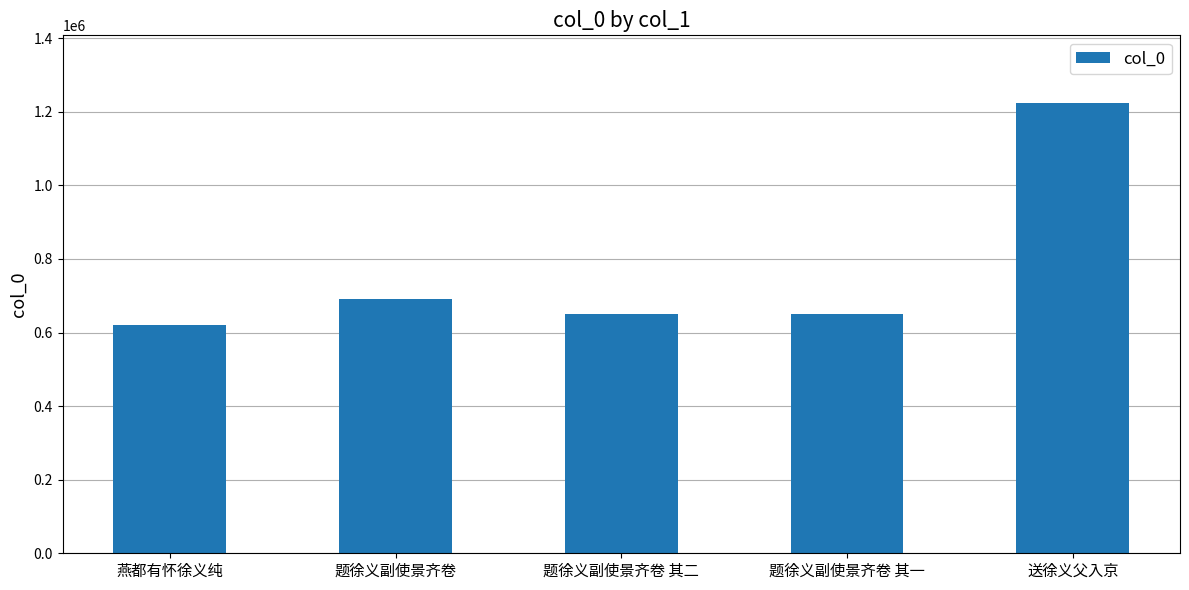

What is the difference between the maximum and minimum values?

603725